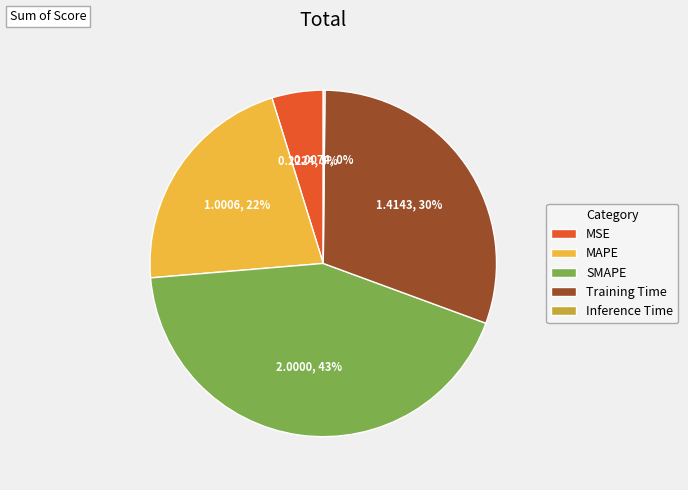

To the nearest percent, what is the average slice percentage?

20%